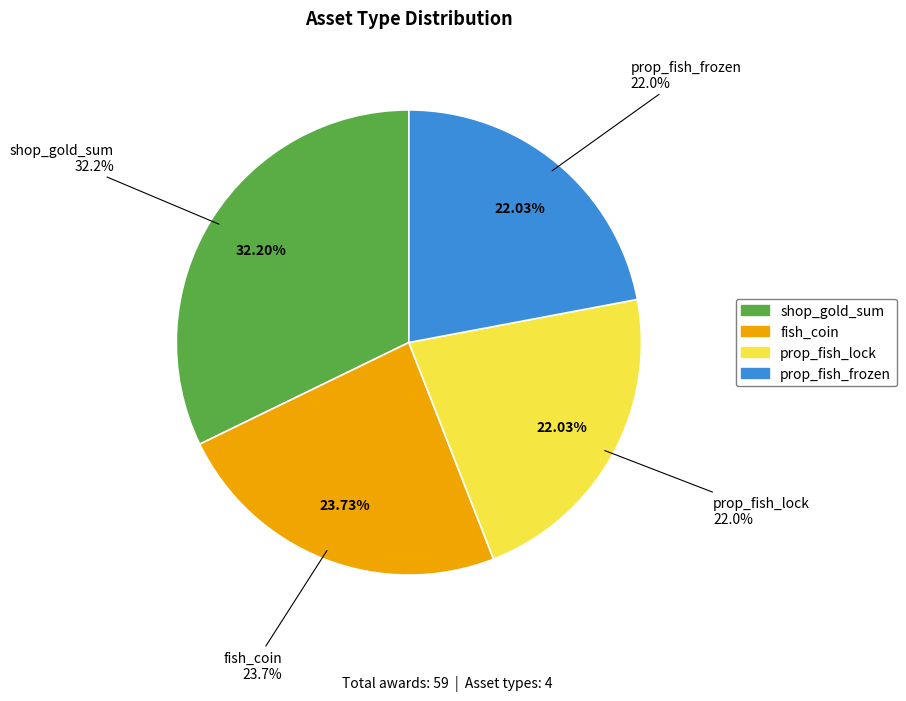

Is it true that shop_gold_sum is 32% of the pie?

True